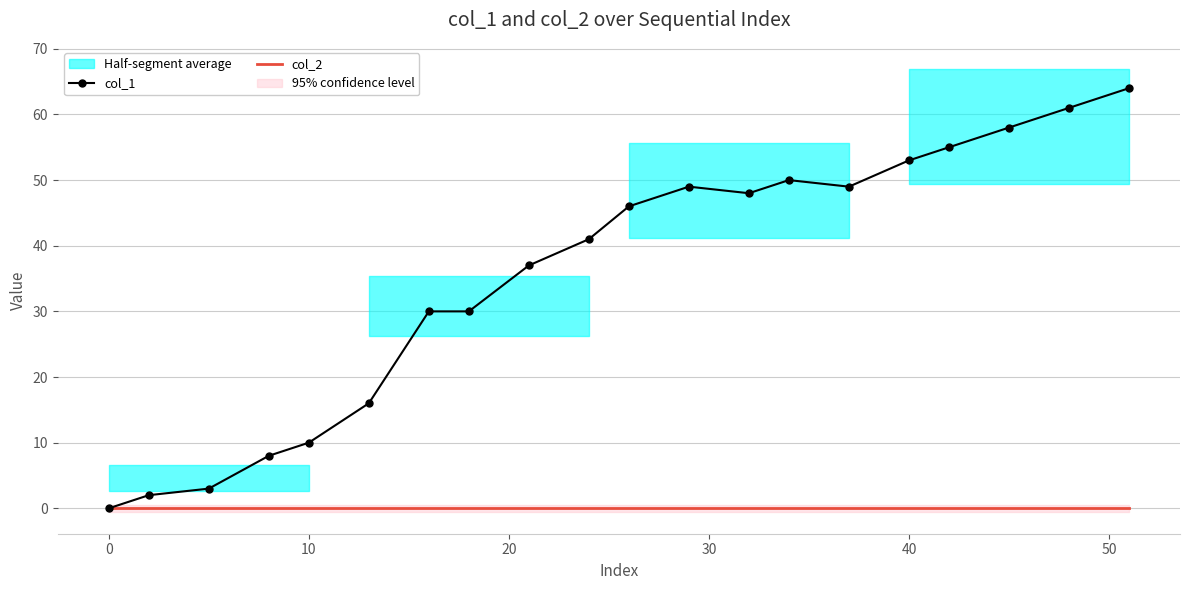

True or false: col_1 and col_2 cross at least once.

False